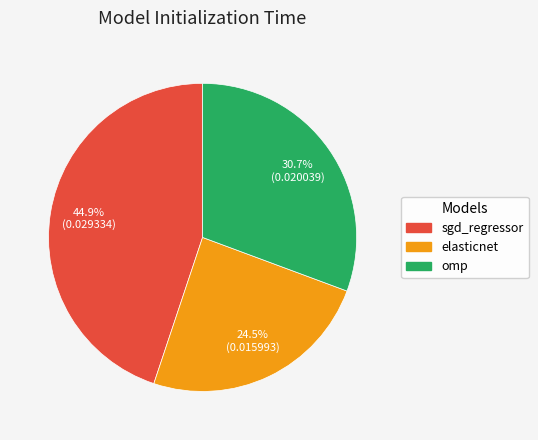

Which category has the smallest portion of the pie?

elasticnet